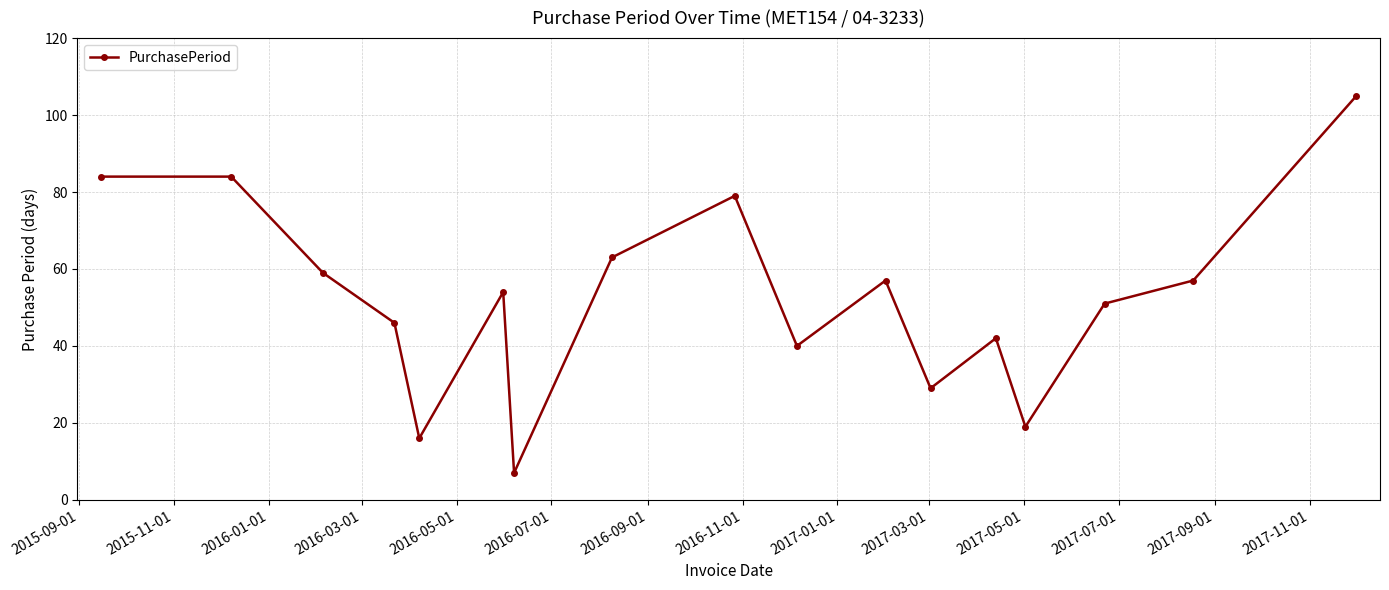

Does the chart display data point markers on the line(s)?

Yes